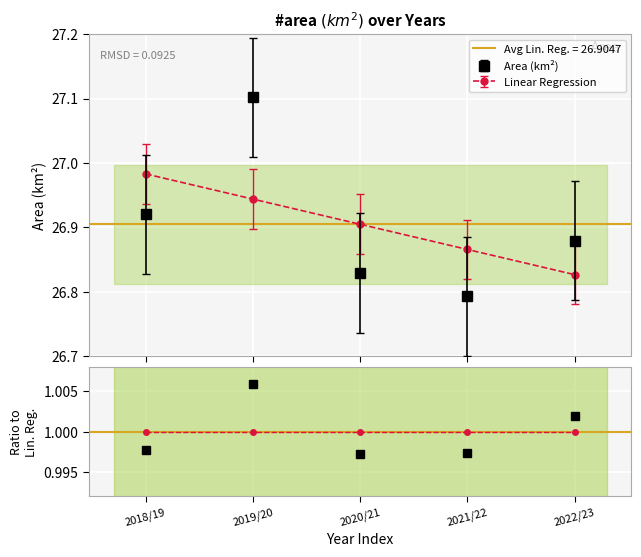

What is the sum of the Area (km2) values at 2018/19 and 2021/22?

53.7